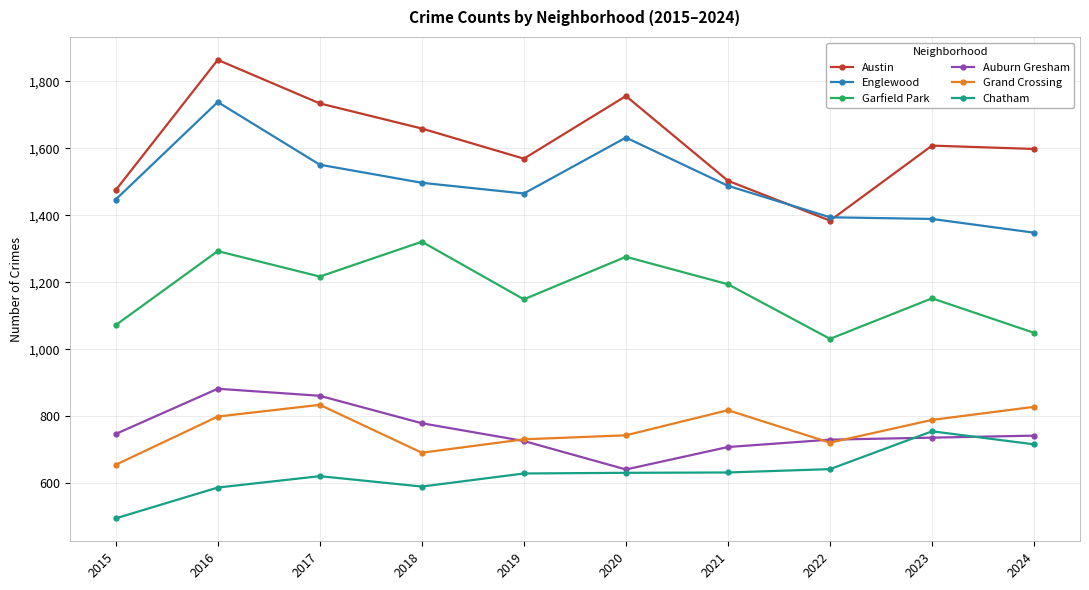

True or false: Garfield Park has more than 2 points higher than both neighbors.

True